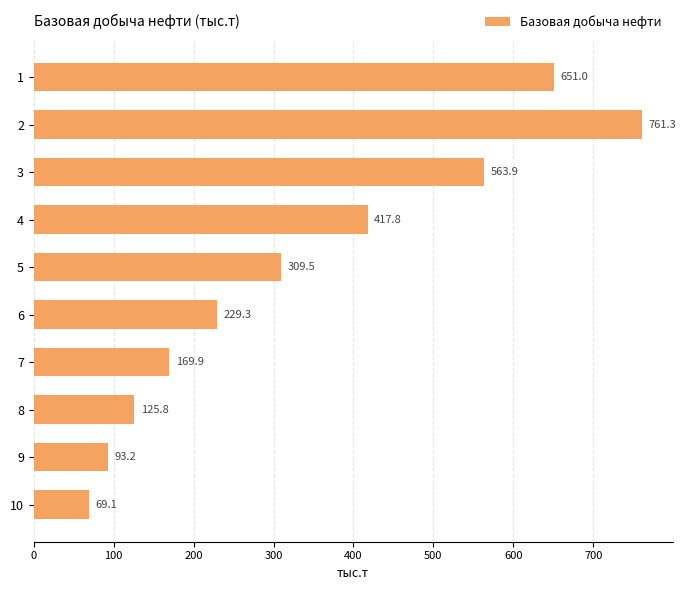

Which label corresponds to the smallest value in the chart?

10